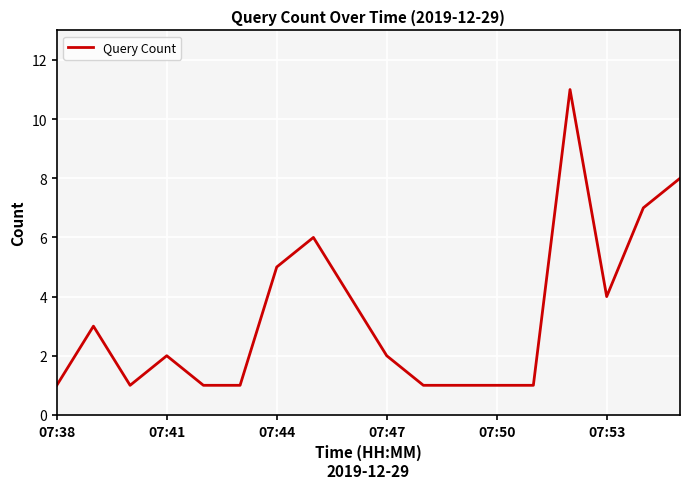

What is the difference between the maximum and minimum values?

10